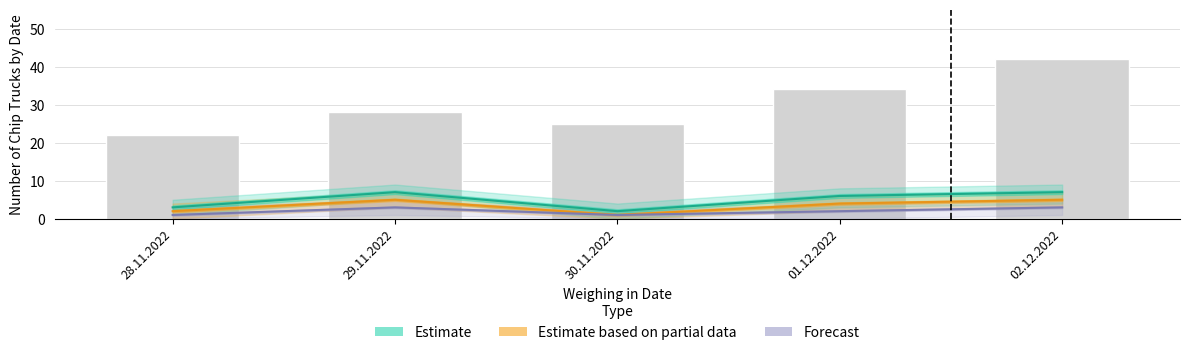

What is the value of the Estimate bar at the 1st from the left?

3